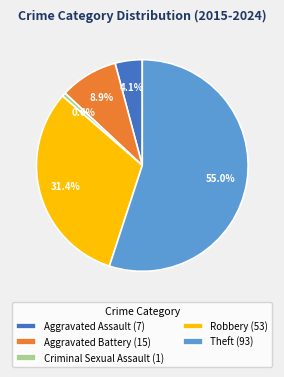

Does any single category account for the majority?

Yes